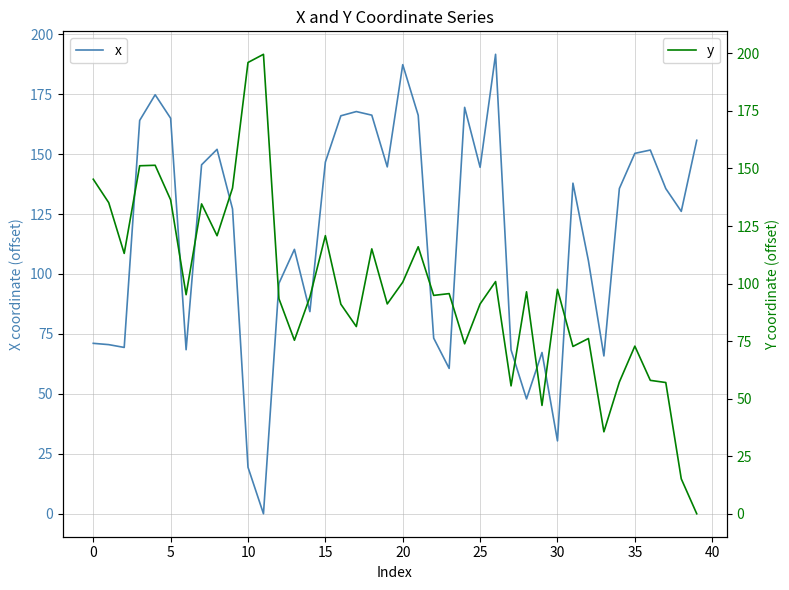

The value of x at 35 is 66.9. True or false?

False